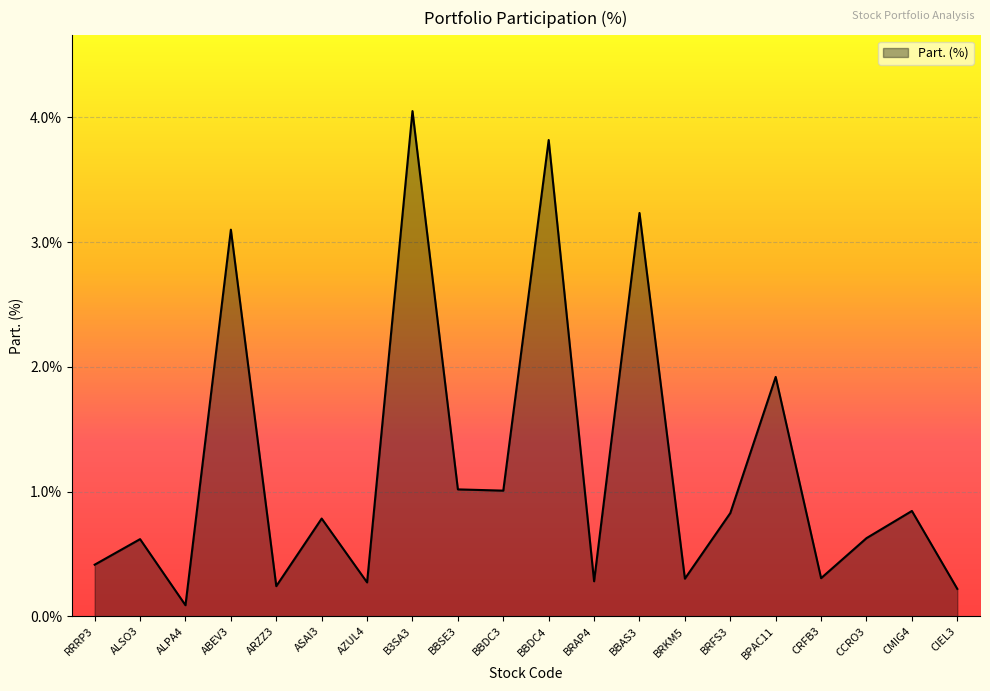

Count the number of categories in the chart.

20